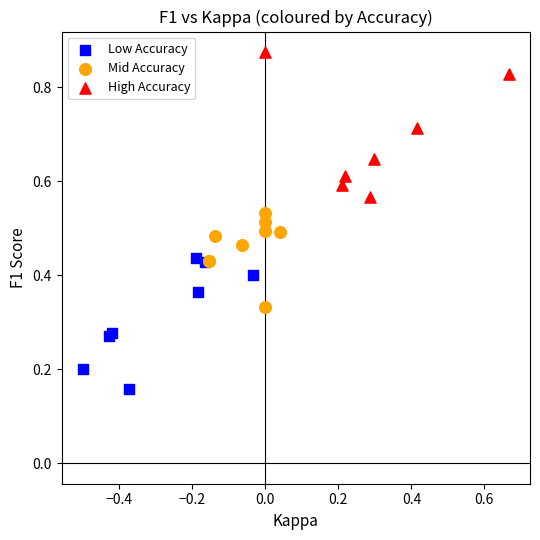

Which series reaches the minimum Y coordinate?

Low Accuracy